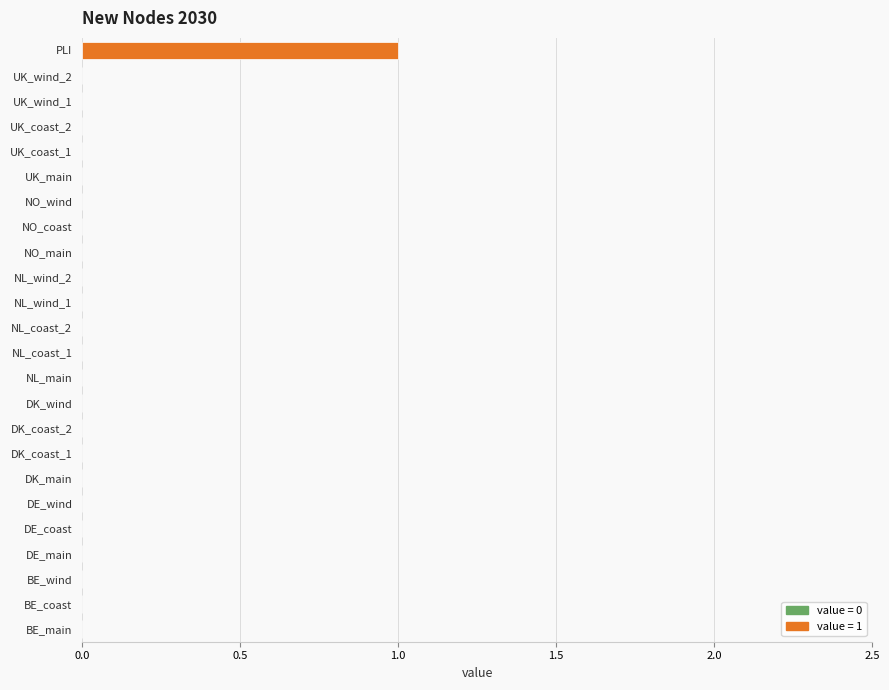

True or false: the data shows 1 at UK_wind_2.

False